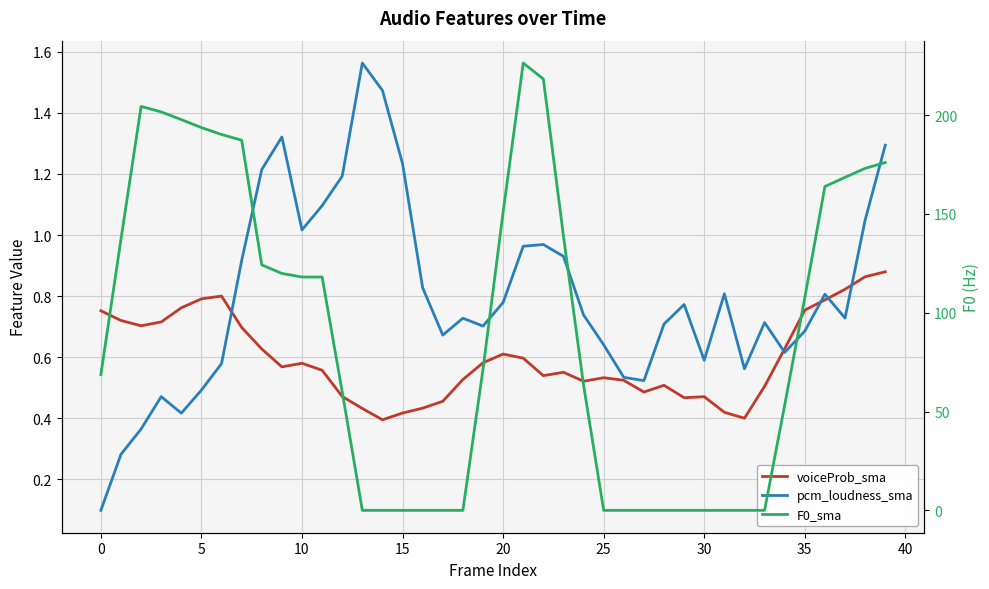

Which label corresponds to the largest value in the chart?

21